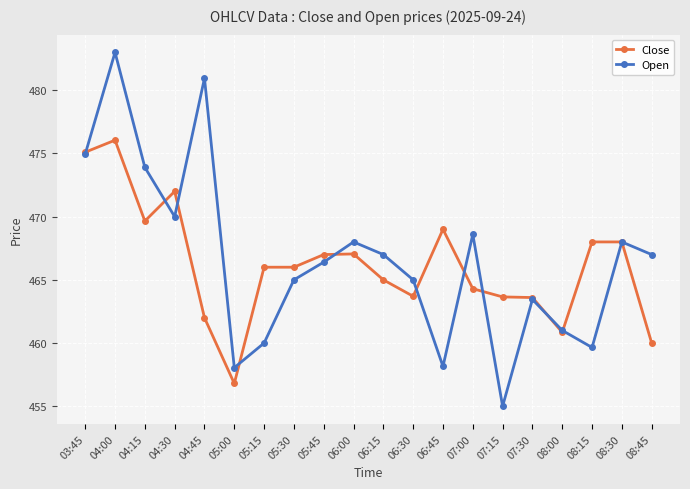

Which series has the largest total across all categories?

Open